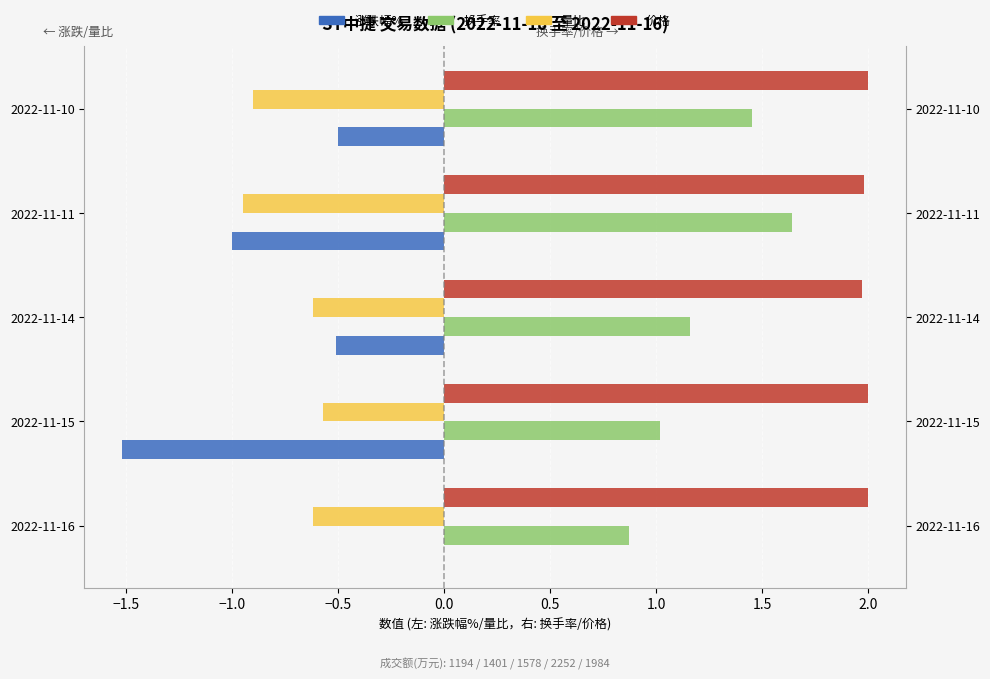

How many groups of bars are there?

5